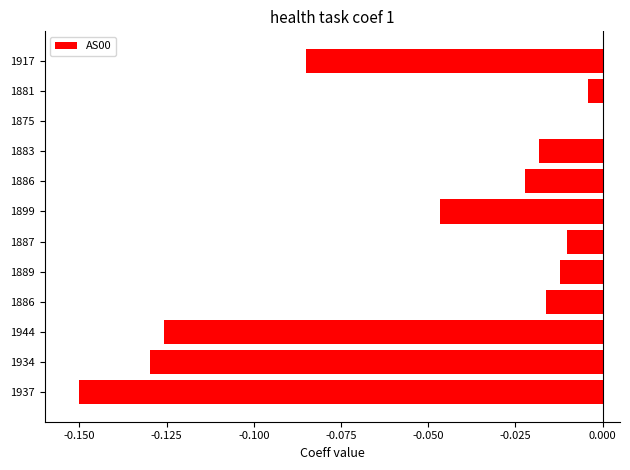

Are the bars horizontal?

Yes